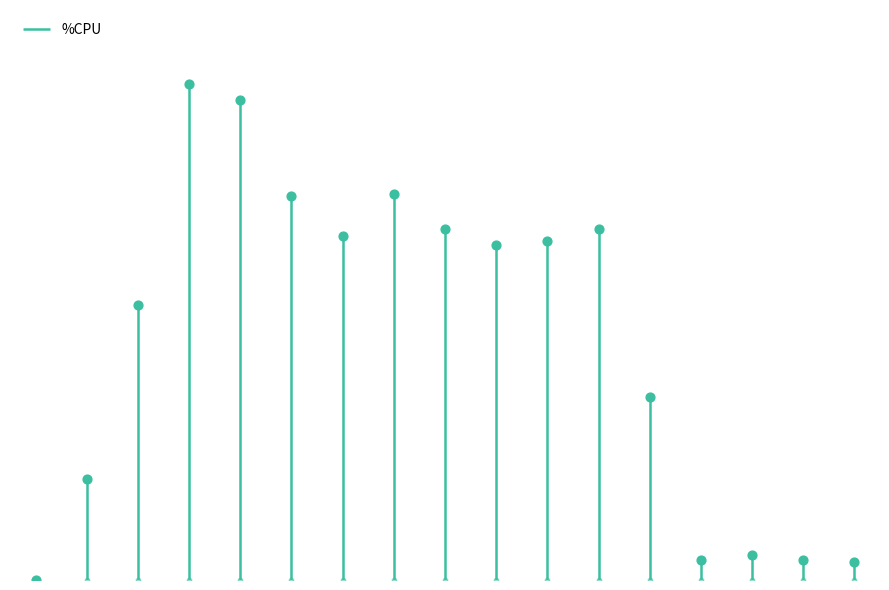

Approximately how many times larger is the value at 16 compared to 30?

17.4